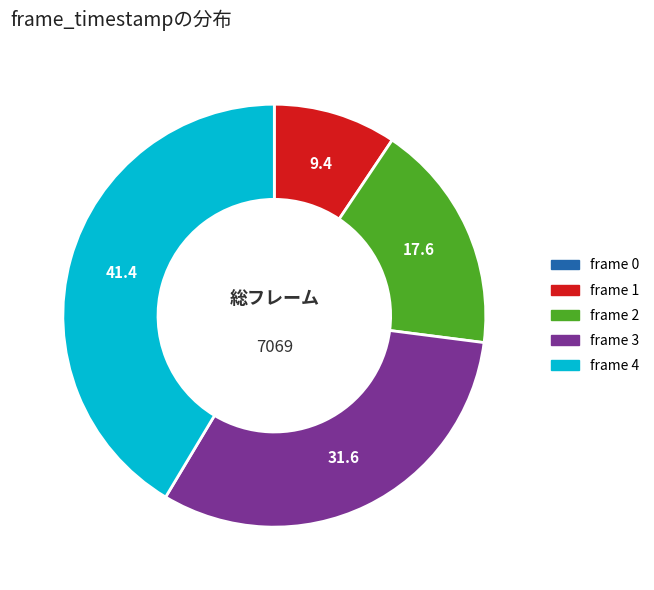

Is there a majority slice in this chart?

No